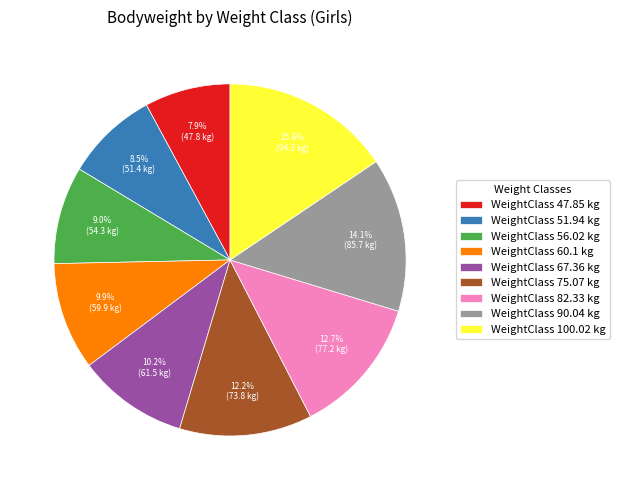

What is the total percentage of WeightClass 47.85 kg and WeightClass 82.33 kg?

20.6%